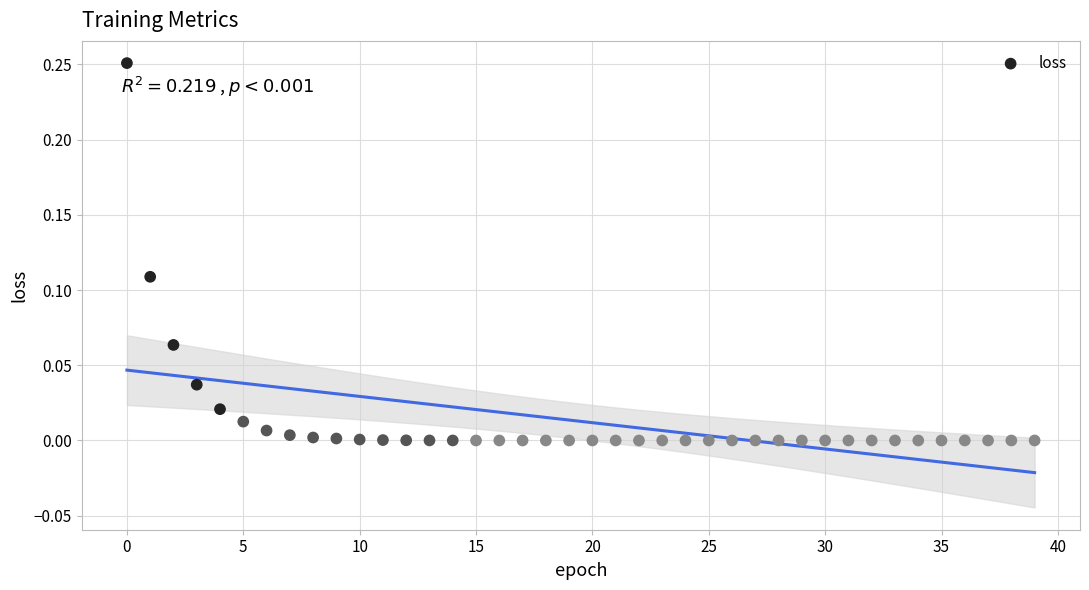

How many data points are displayed?

40